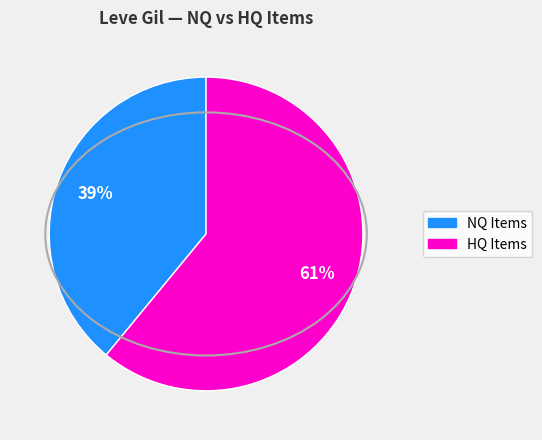

Is there a majority slice in this chart?

Yes